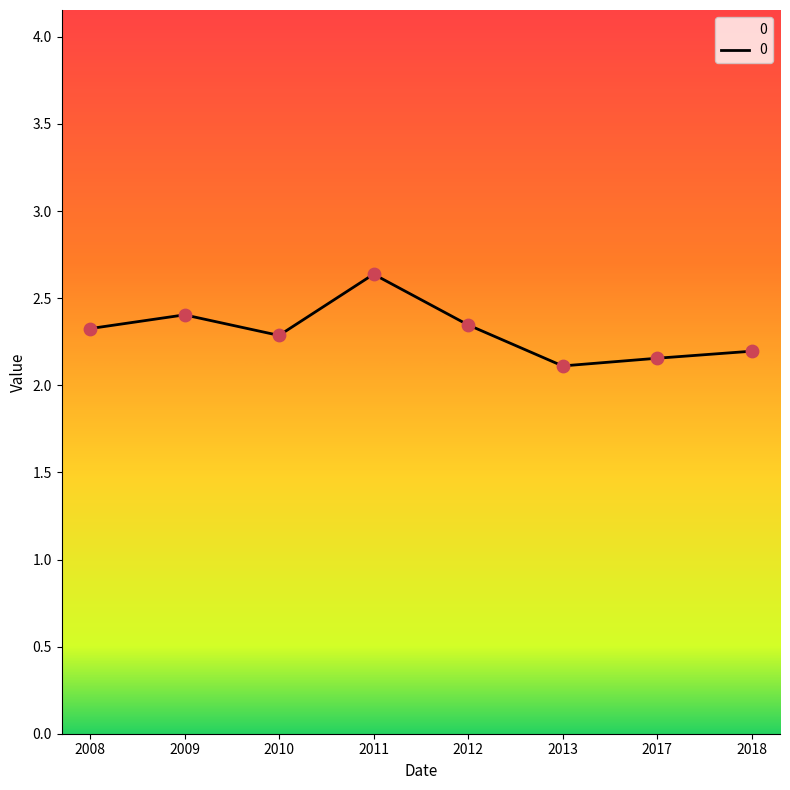

Approximately how many times larger is the value at 2013 compared to 2017?

1.0